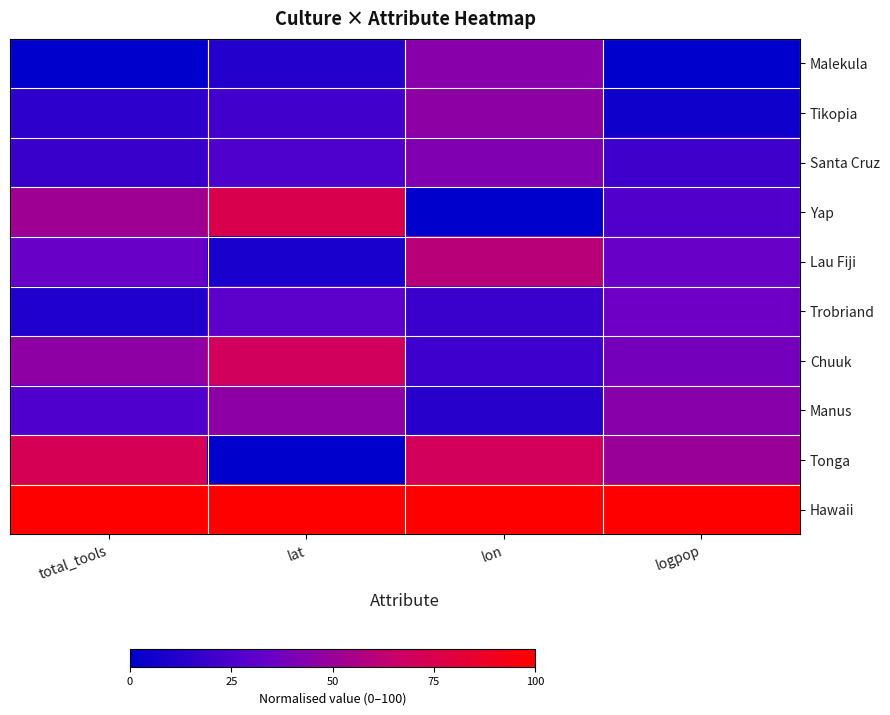

How many distinct data groups are displayed?

10